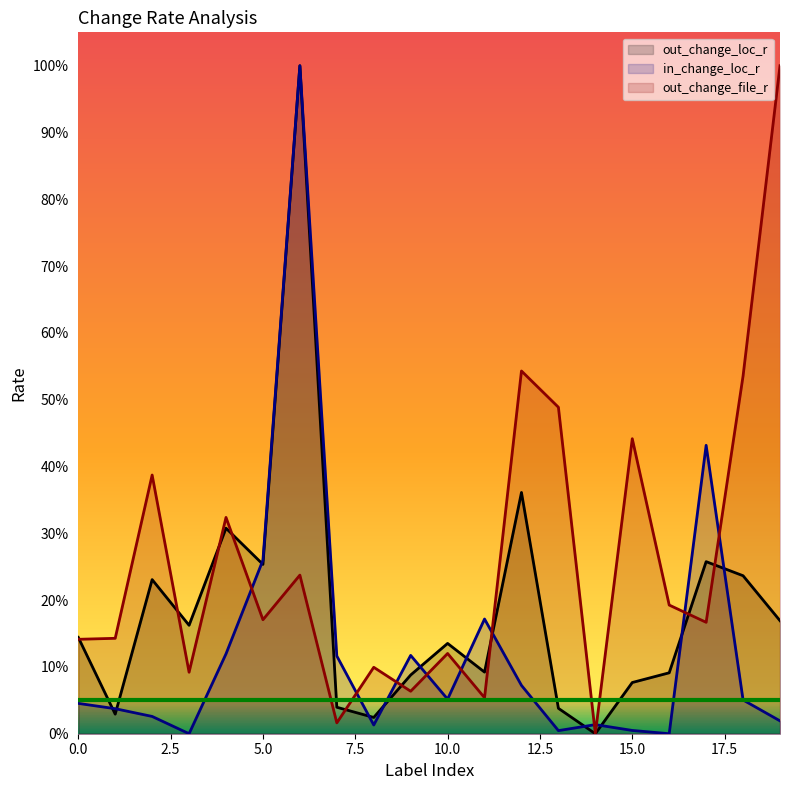

Which has a higher value, 2 or 13?

2